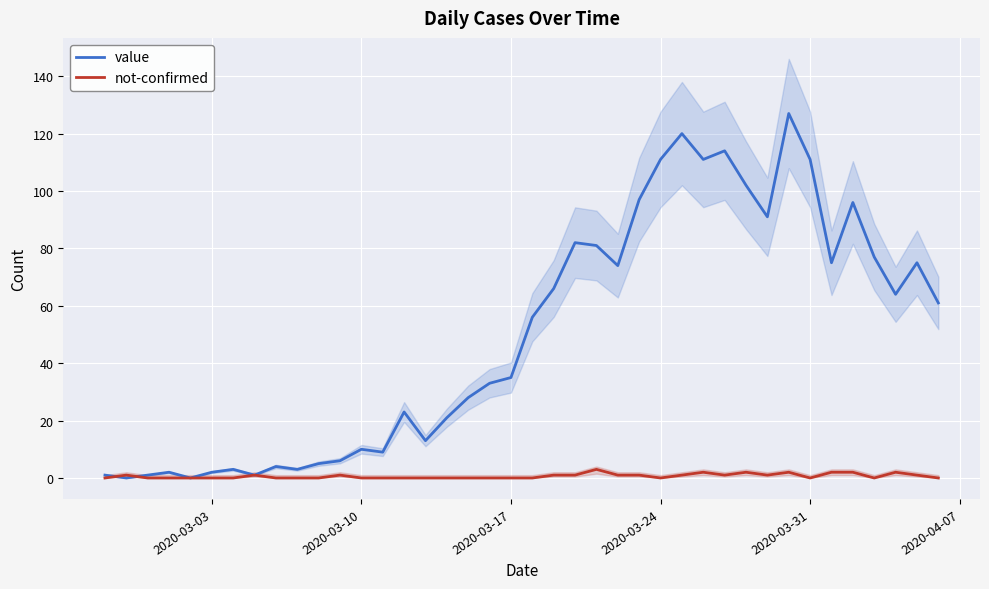

What is the maximum value for value?

127